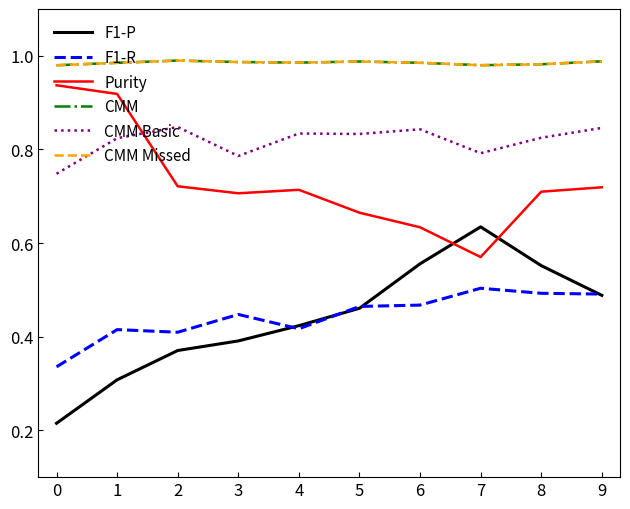

Reading left to right, what are all the values shown in this chart?

F1-P: 0=0.2	1=0.3	2=0.4	3=0.4	4=0.4	5=0.5	6=0.6	7=0.6	8=0.6	9=0.5
F1-R: 0=0.3	1=0.4	2=0.4	3=0.4	4=0.4	5=0.5	6=0.5	7=0.5	8=0.5	9=0.5
Purity: 0=0.9	1=0.9	2=0.7	3=0.7	4=0.7	5=0.7	6=0.6	7=0.6	8=0.7	9=0.7
CMM: 0=1.0	1=1.0	2=1.0	3=1.0	4=1.0	5=1.0	6=1.0	7=1.0	8=1.0	9=1.0
CMM Basic: 0=0.7	1=0.8	2=0.8	3=0.8	4=0.8	5=0.8	6=0.8	7=0.8	8=0.8	9=0.8
CMM Missed: 0=1.0	1=1.0	2=1.0	3=1.0	4=1.0	5=1.0	6=1.0	7=1.0	8=1.0	9=1.0